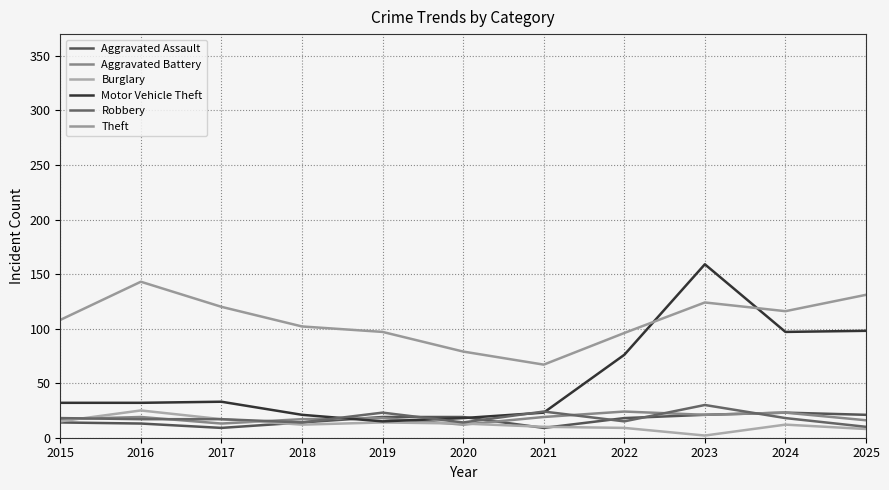

What is the total value across all series at 2023?

357